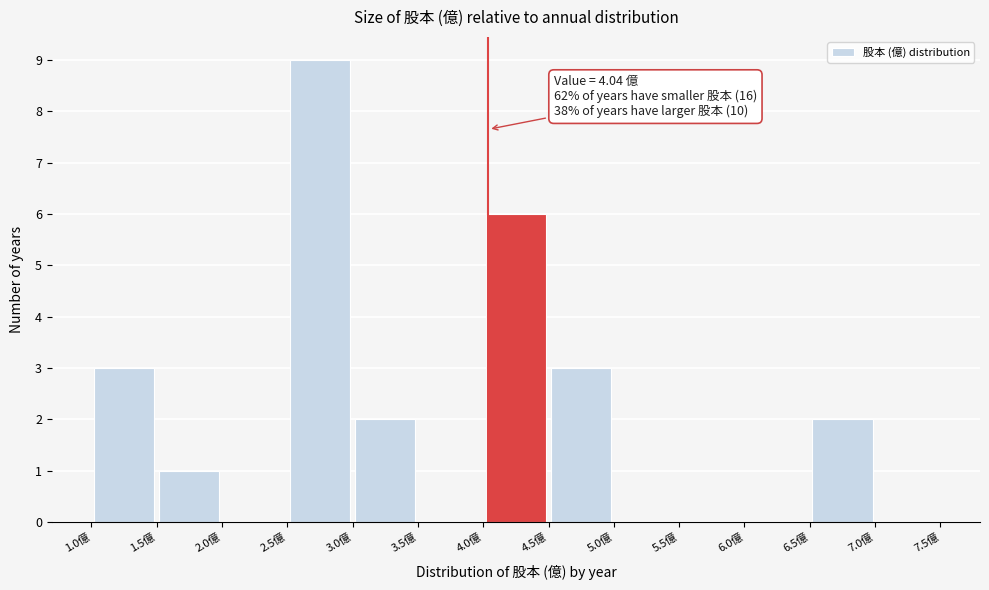

Which range on the x-axis has the tallest bar?

2.5 to 3.0